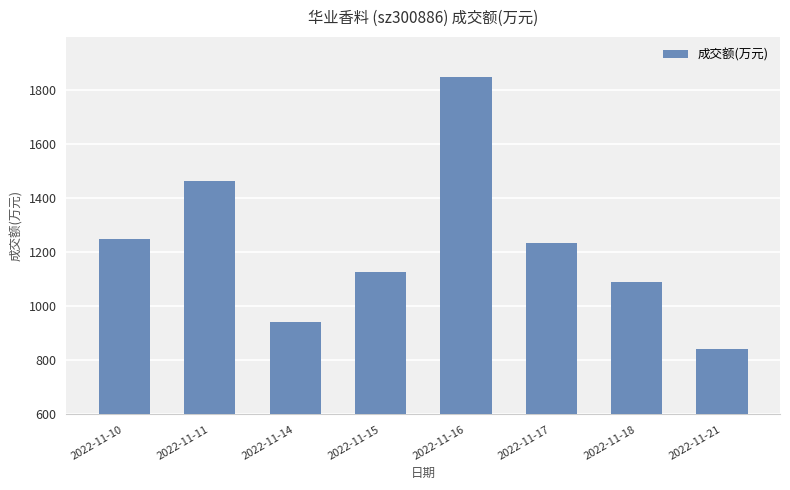

Reading left to right, list all the values displayed in this chart.

2022-11-10=1247	2022-11-11=1463	2022-11-14=940	2022-11-15=1127	2022-11-16=1845	2022-11-17=1233	2022-11-18=1090	2022-11-21=841